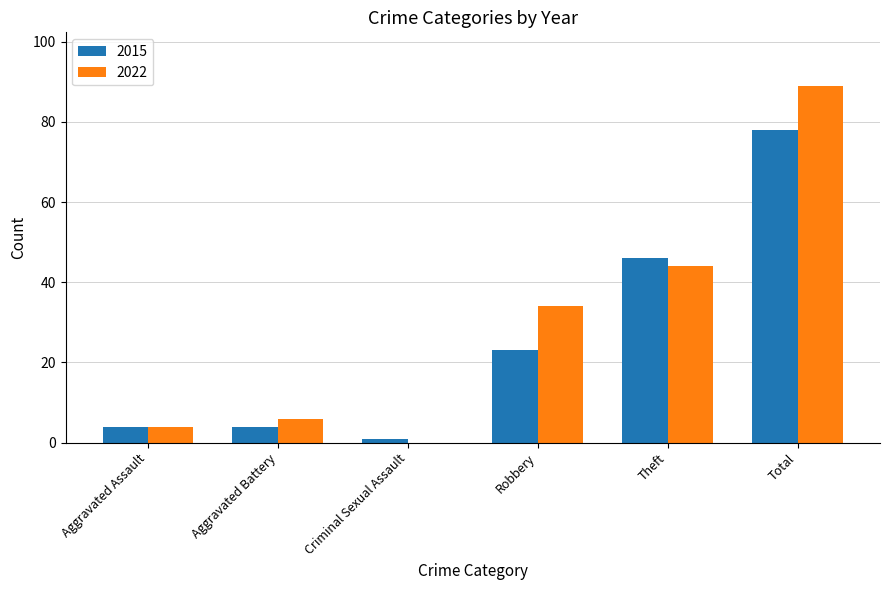

Where is 2015 nearest to the value 39?

Theft